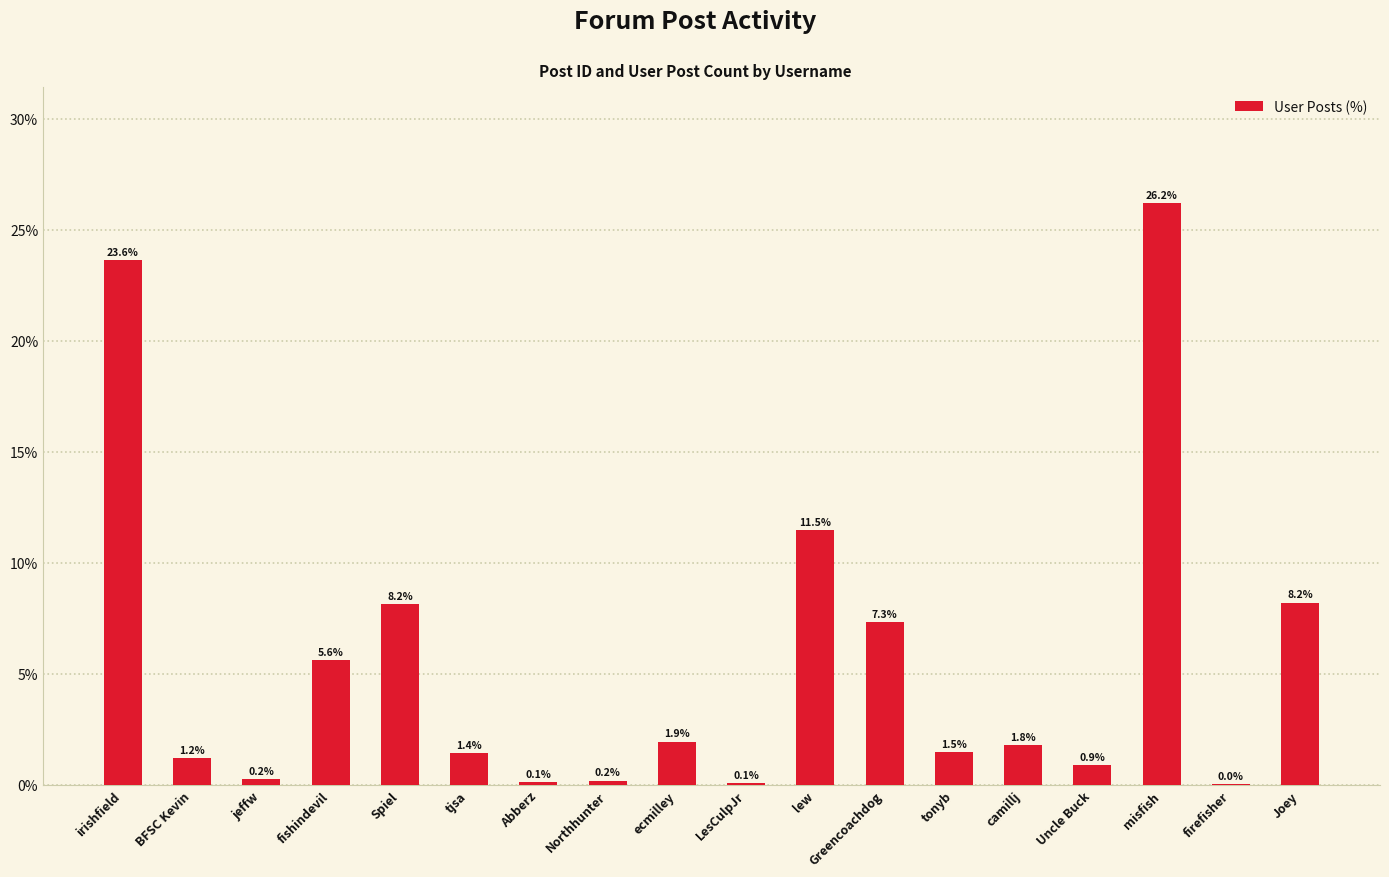

Between irishfield and Abberz, which is larger?

irishfield